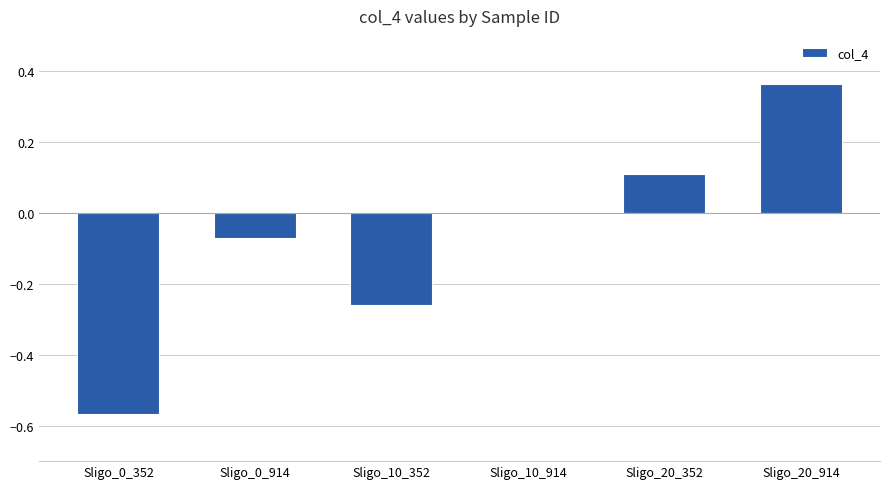

What is the sum of all values?

-0.4